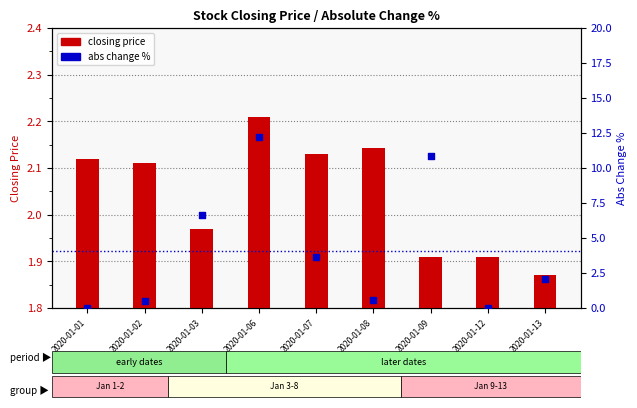

Which series reaches the maximum Y coordinate?

abs change %